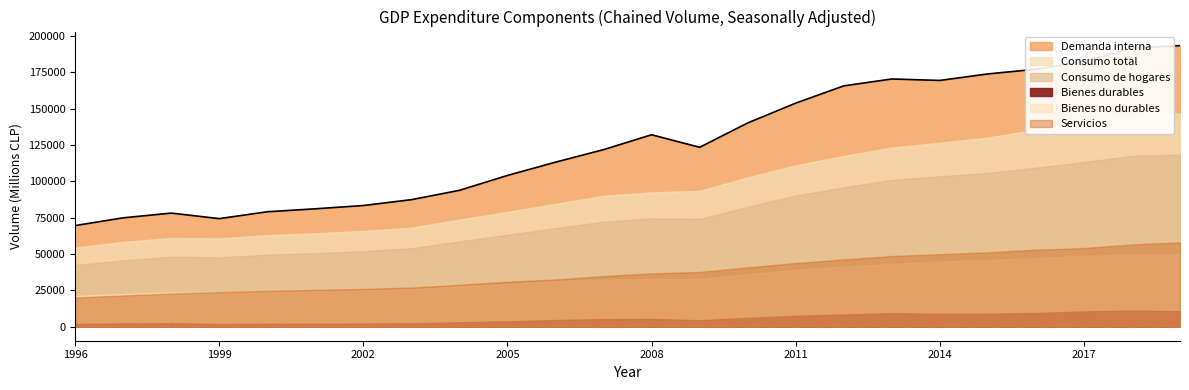

Which series has the widest spread of values?

Demanda interna